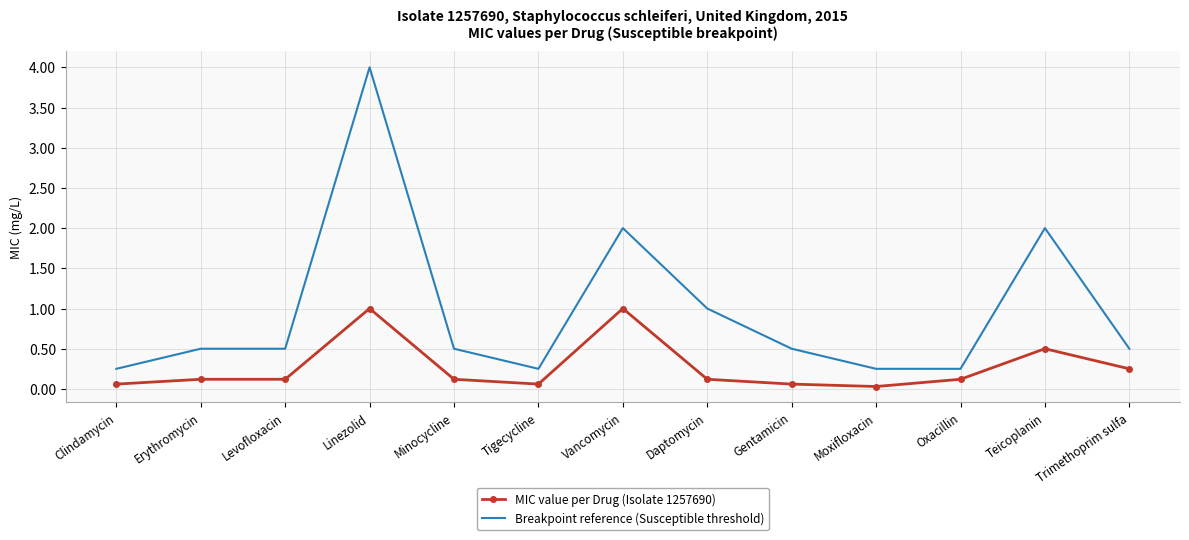

Which series has the largest range (max minus min)?

Breakpoint reference (Susceptible threshold)